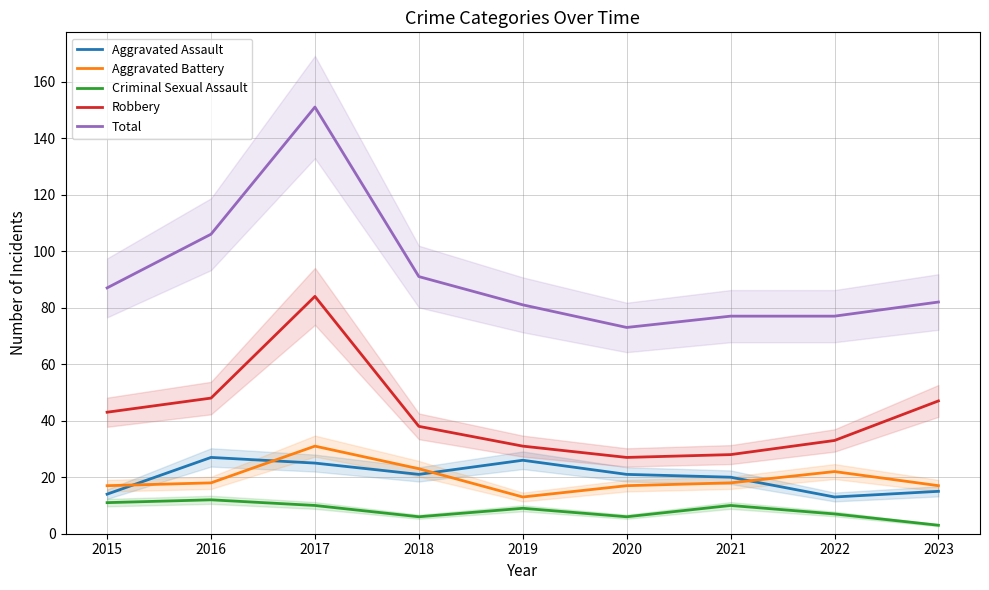

True or false: Criminal Sexual Assault and Aggravated Assault cross at least once.

False